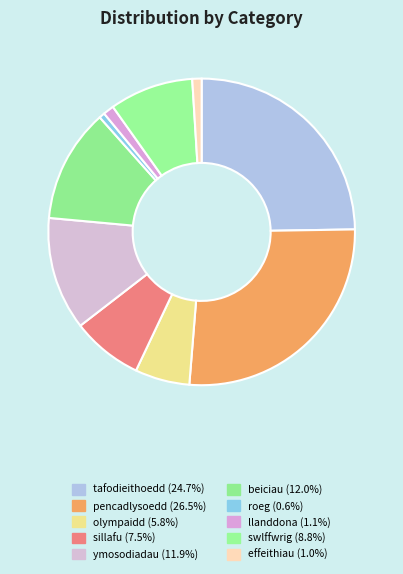

How many slices are in this pie chart?

10